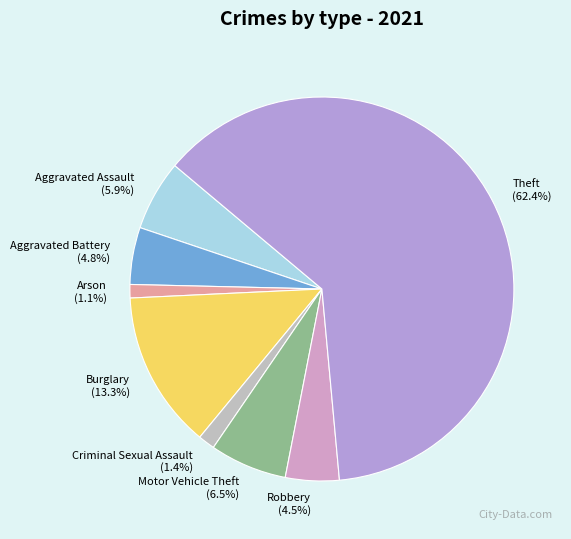

To the nearest percent, what is the difference between the largest and smallest slice percentages?

61%